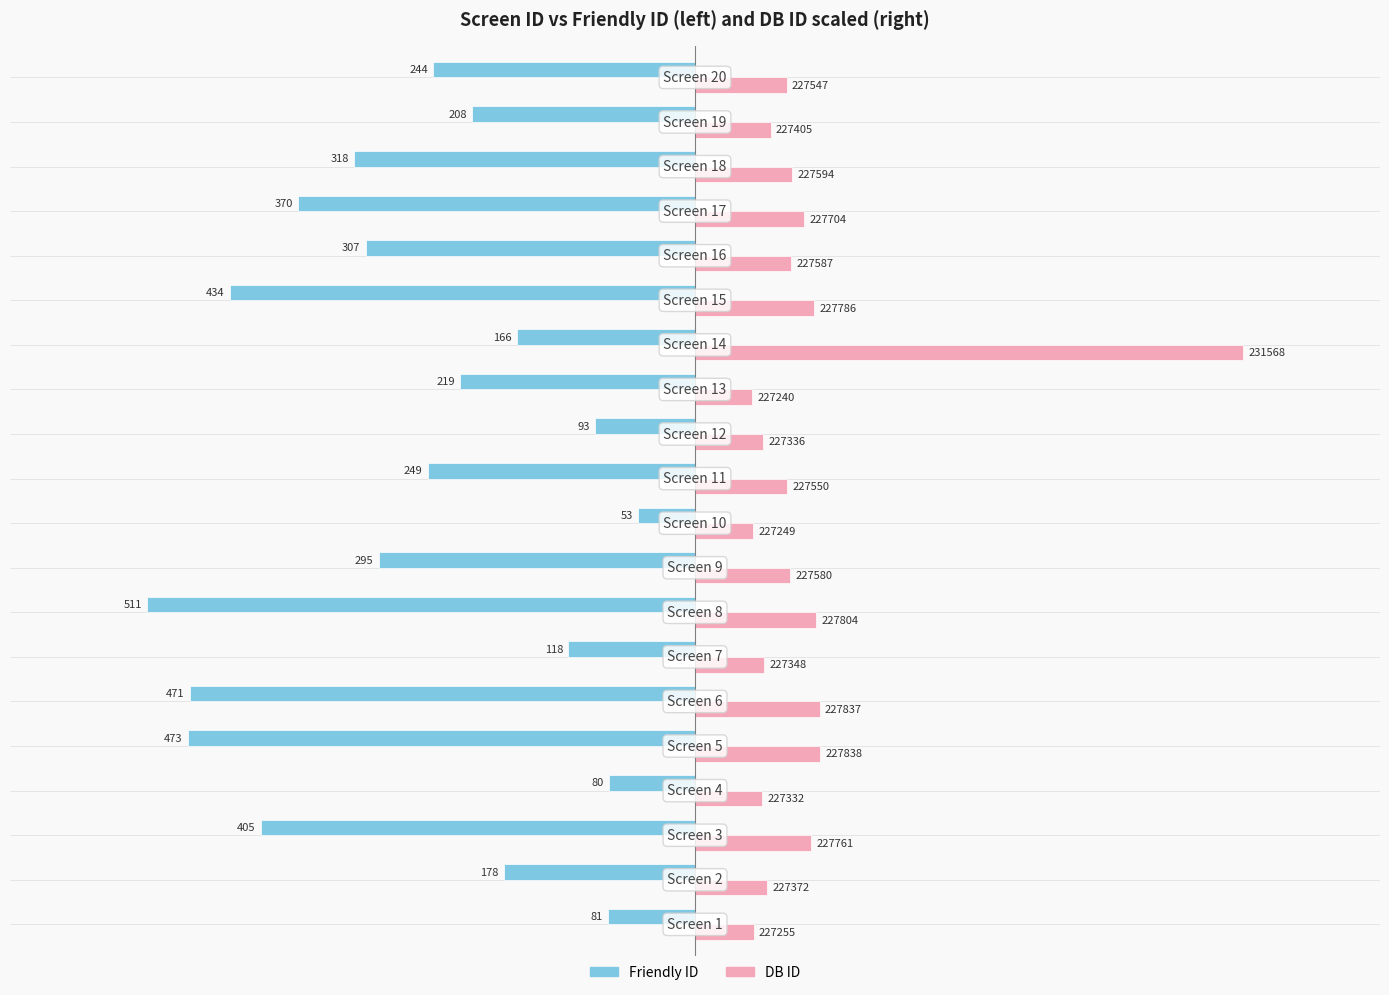

What are all the series names shown in the legend?

Friendly ID, DB ID